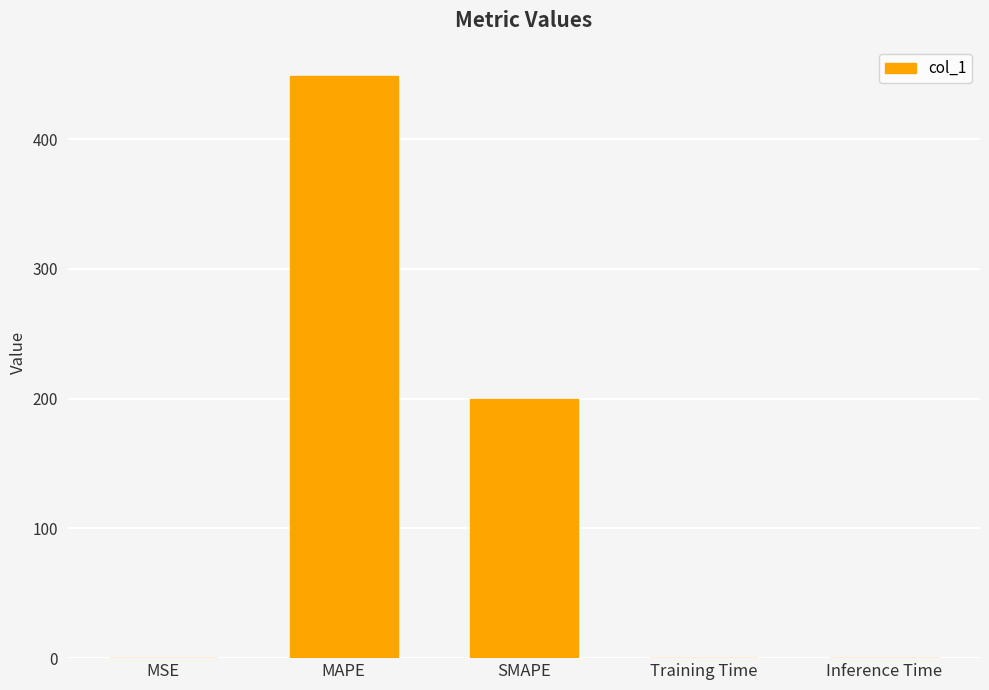

At which category does the chart reach its peak across all series?

MAPE